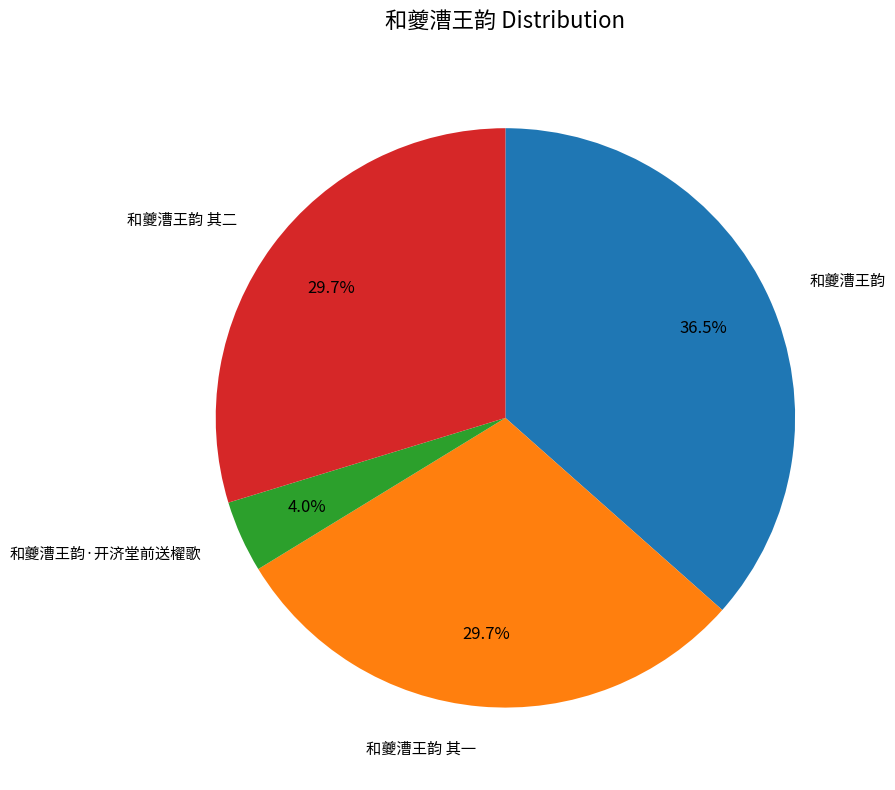

Does any single category account for the majority?

No